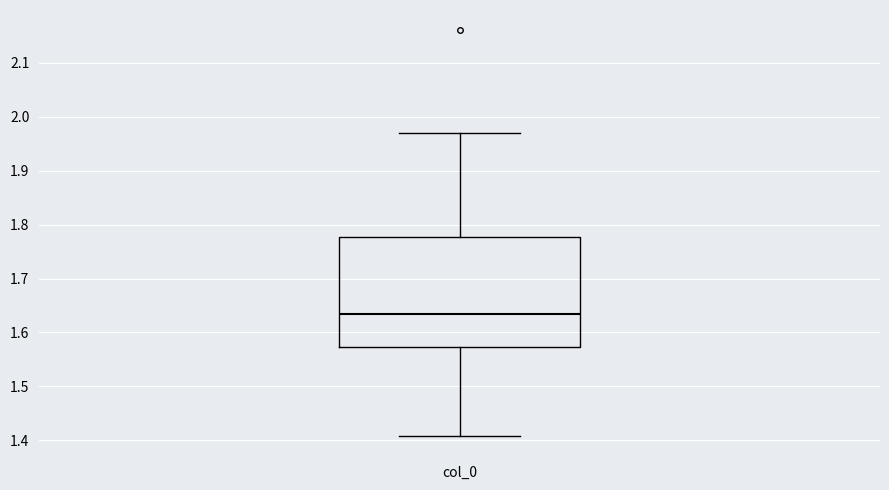

Read this box plot against the y-axis: the position of the median line, the range covered by the box, and the ends of both whiskers. The values are not printed on the chart, so give them approximately, as read against the axis.

median 1.63, box 1.57 to 1.78, whiskers 1.41 to 1.97